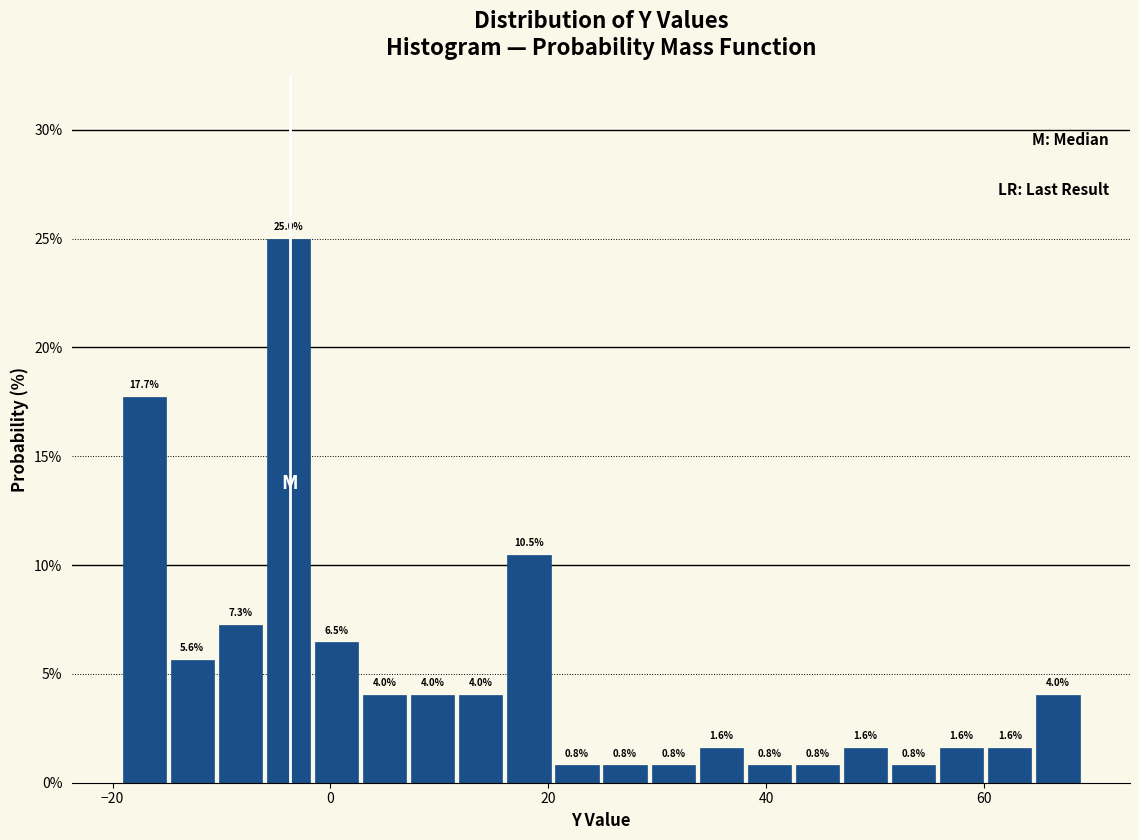

Around what value on the x-axis is the tallest bar? Give the approximate position of its centre, as read against the axis.

-4